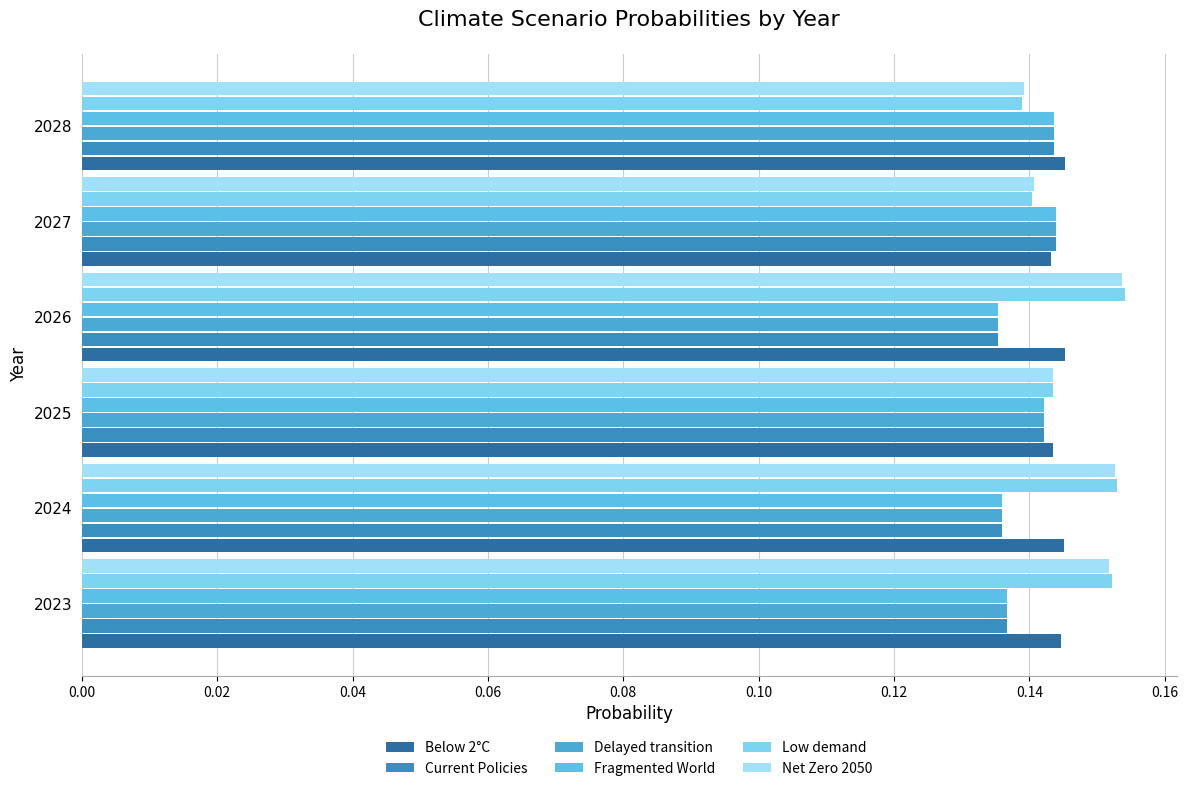

How many distinct data groups are displayed?

6